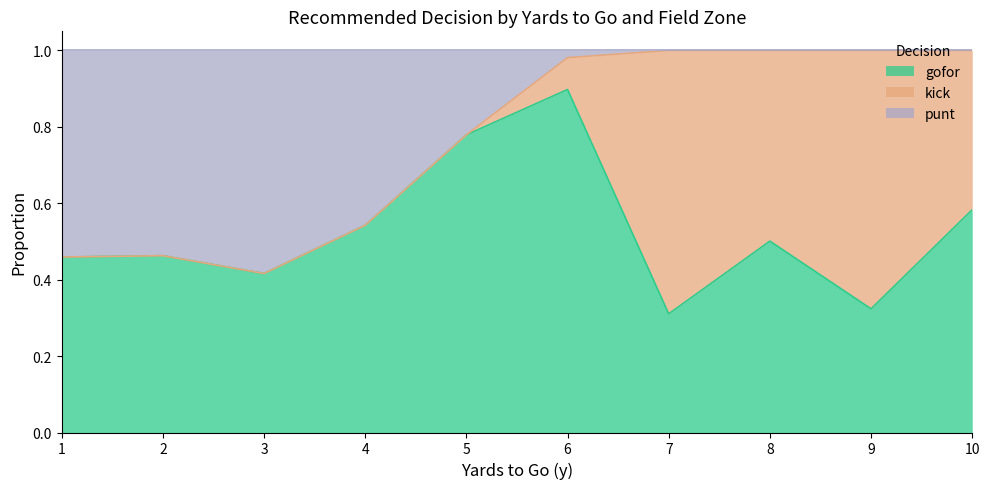

What is the spread (max minus min) of values at 1?

0.5